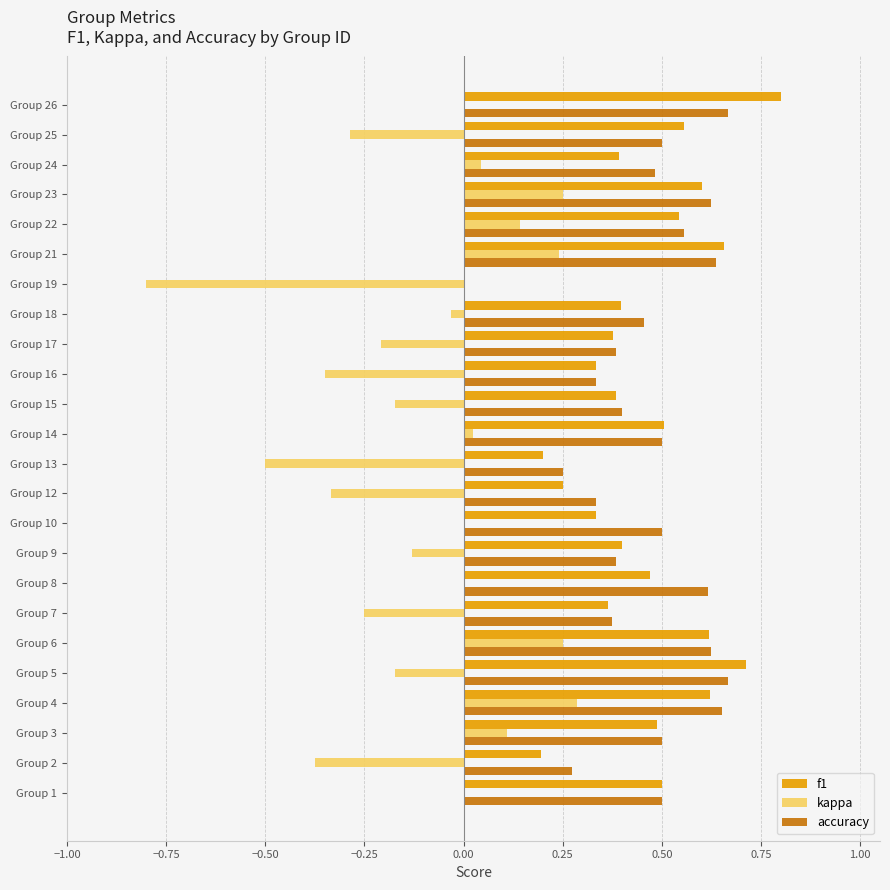

At which label is accuracy closest to 0?

Group 19